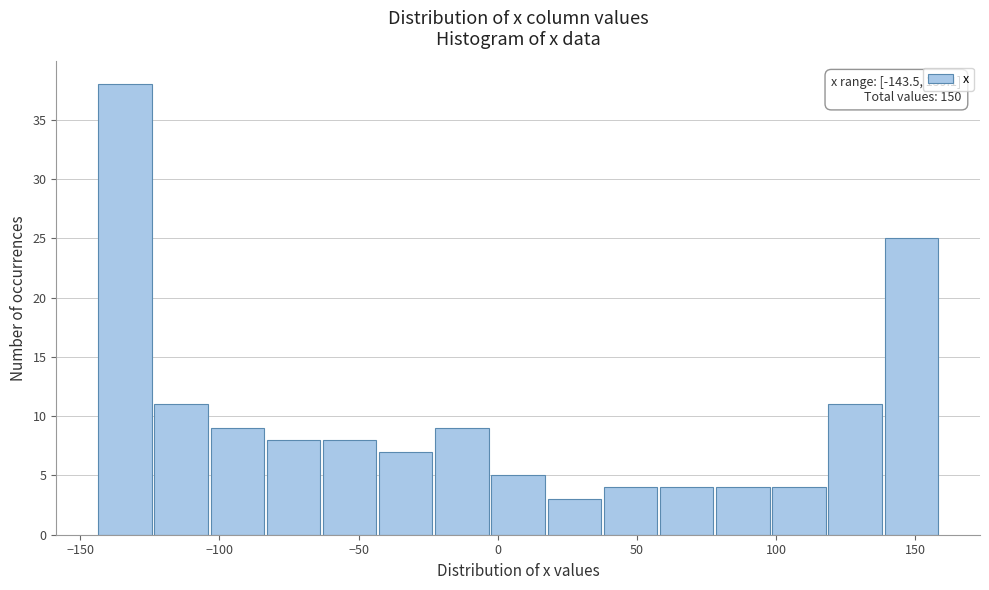

Over which range of the x-axis is the bar tallest?

-145 to -125